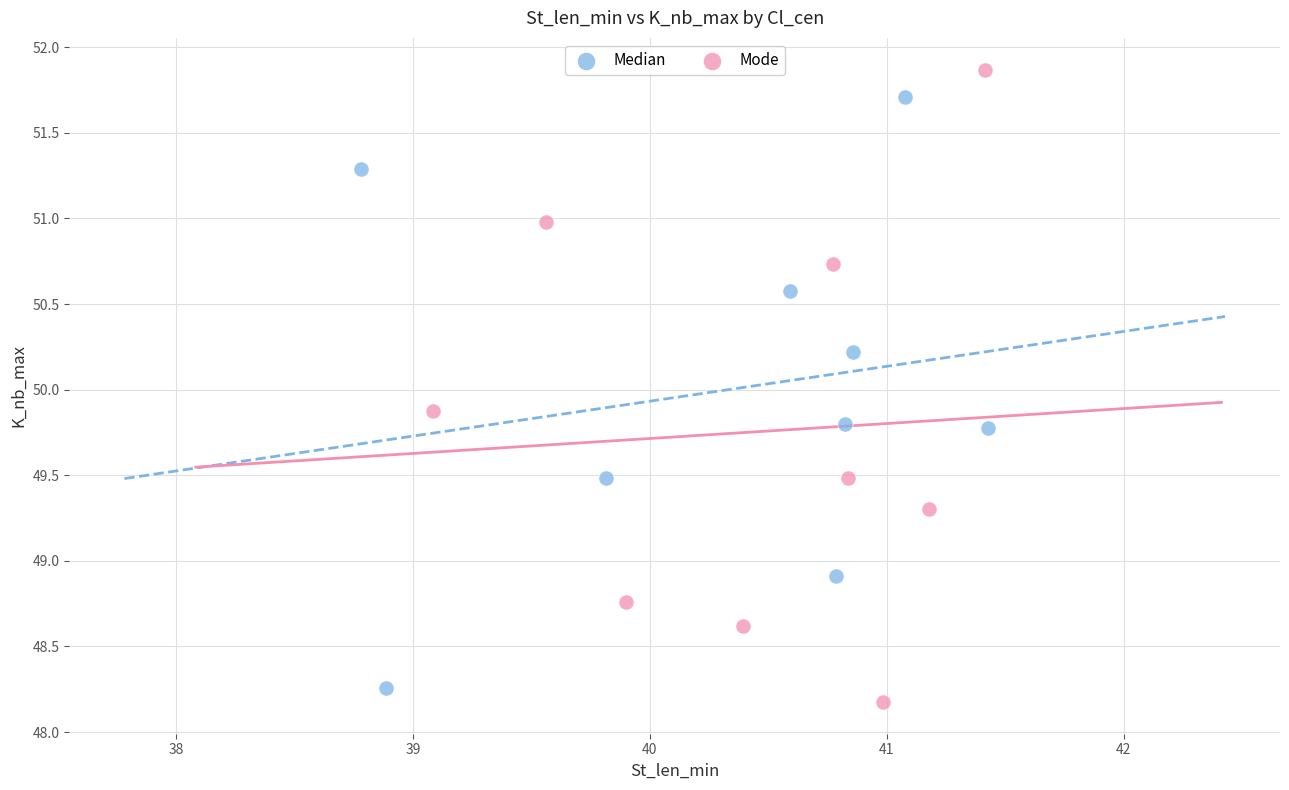

Which series reaches the maximum Y coordinate?

Mode